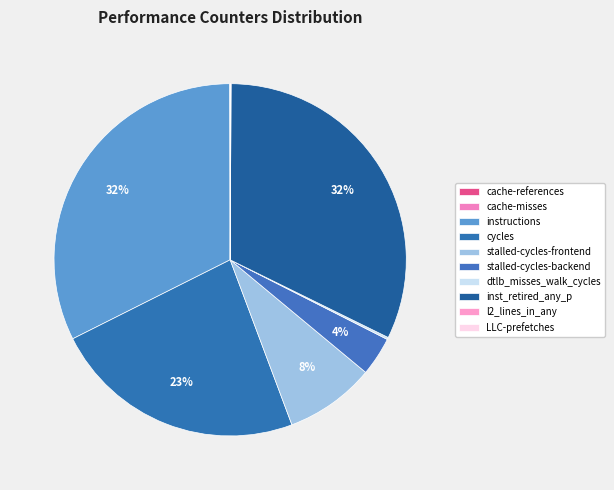

What is the total percentage of stalled-cycles-backend and cache-references?

3.6%